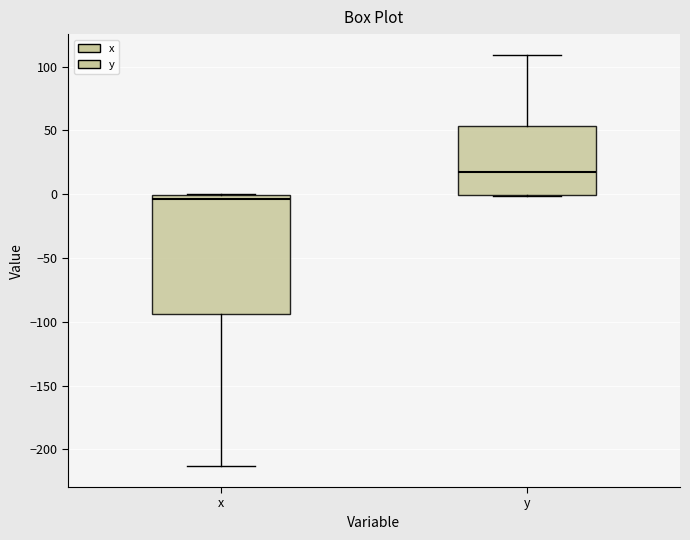

Reading left to right, transcribe this box plot: for each box, give where its median line is, the range the box spans, and where its two whiskers end, as read against the y-axis. The values are not printed on the chart, so give them approximately, as read against the axis.

x: median -5, box -95 to 0, whiskers -215 to 0
y: median 15, box 0 to 55, whiskers 0 to 110